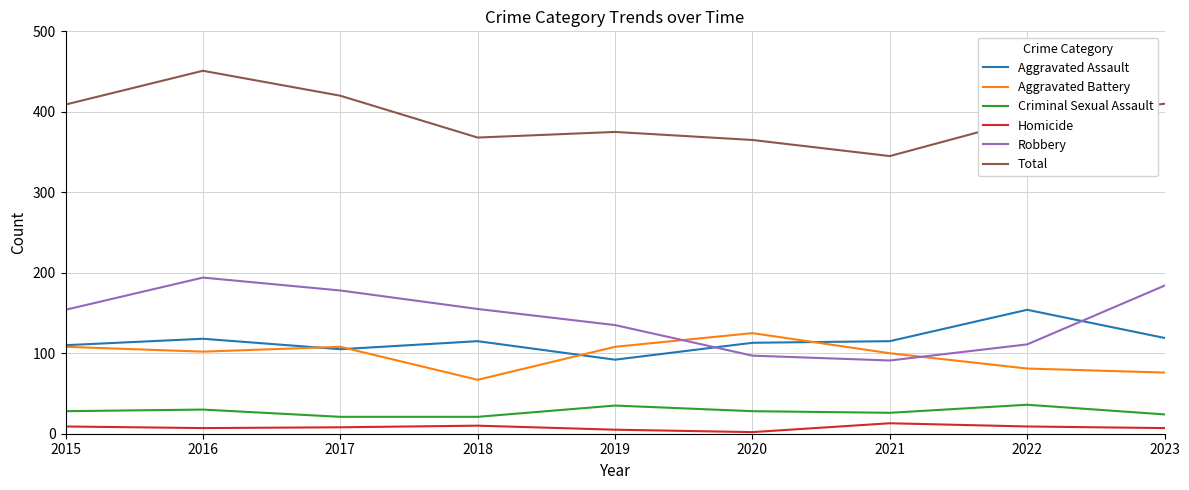

What are all the series names shown in the legend?

Aggravated Assault, Aggravated Battery, Criminal Sexual Assault, Homicide, Robbery, Total